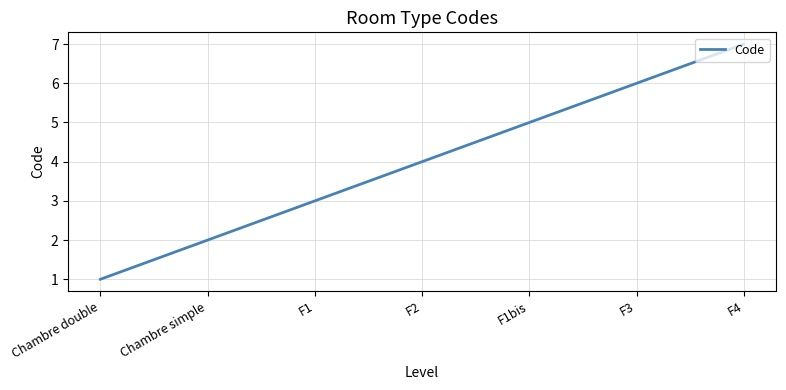

How many lines are shown in the chart?

1